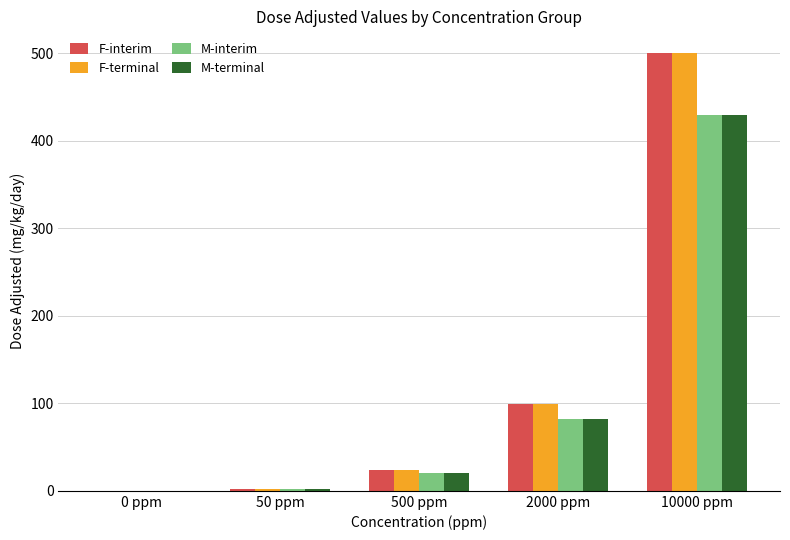

At which label is M-interim closest to 214?

2000 ppm